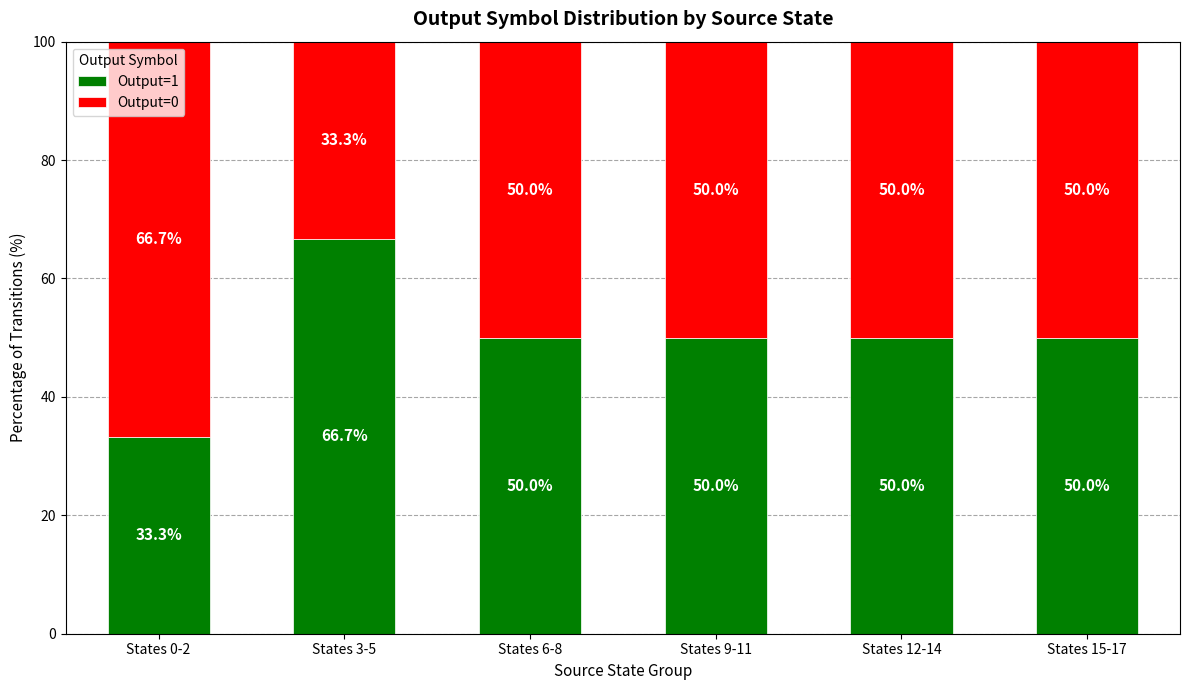

The value of Output=1 at States 6-8 is 50.0. True or false?

True